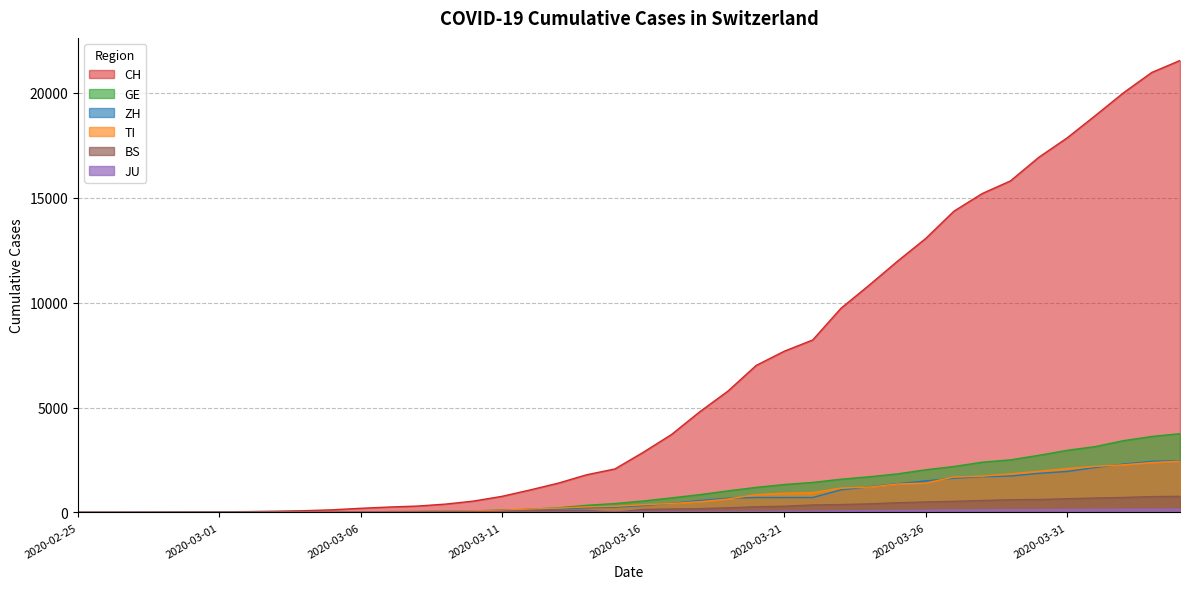

True or false: CH has more than 1 points higher than both neighbors.

False